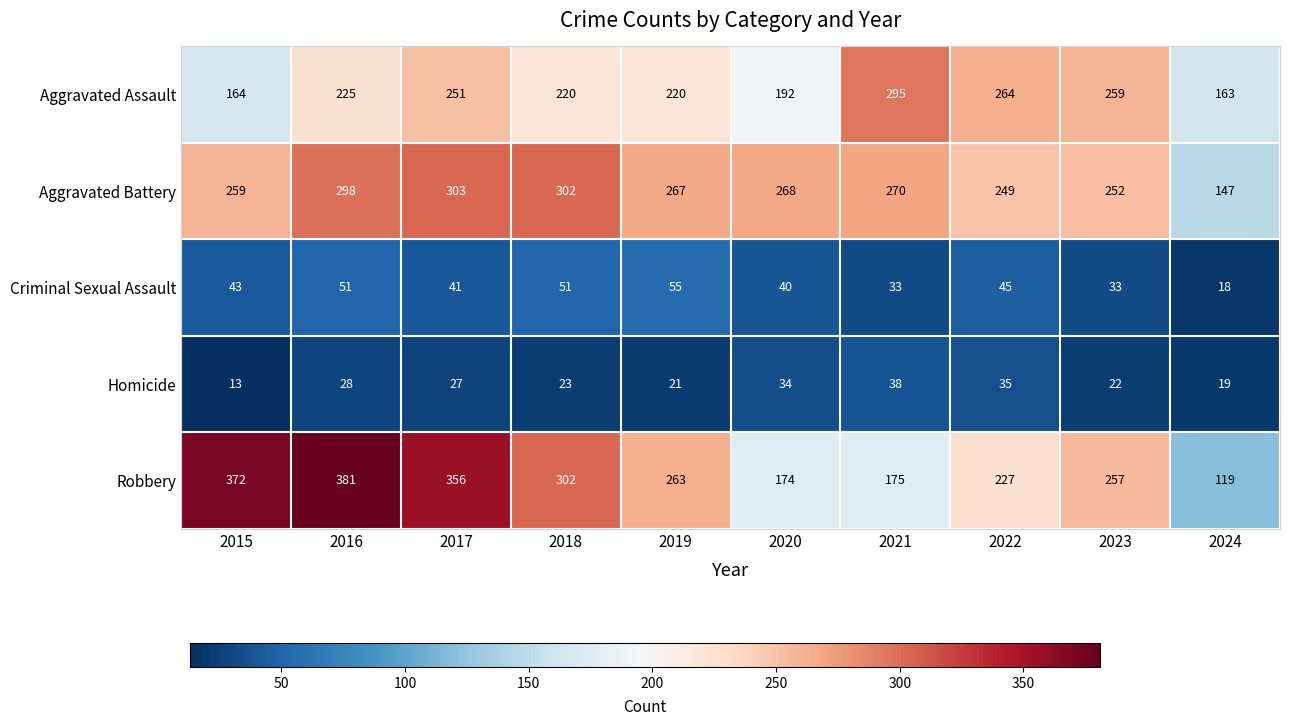

The value of Criminal Sexual Assault at 2015 is 10. True or false?

False